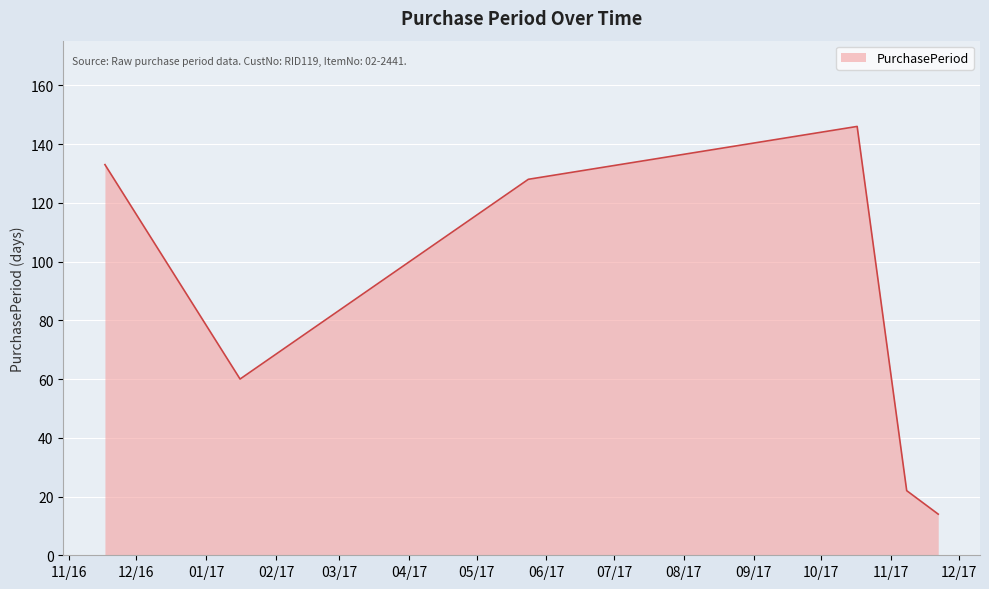

Count the number of categories in the chart.

6